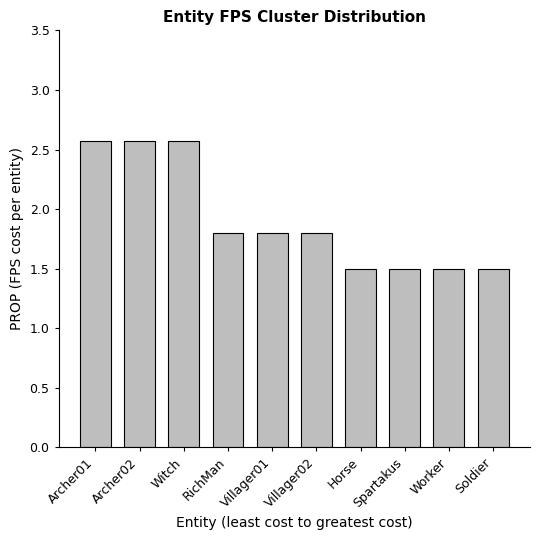

The value at Worker is 1.5. True or false?

True